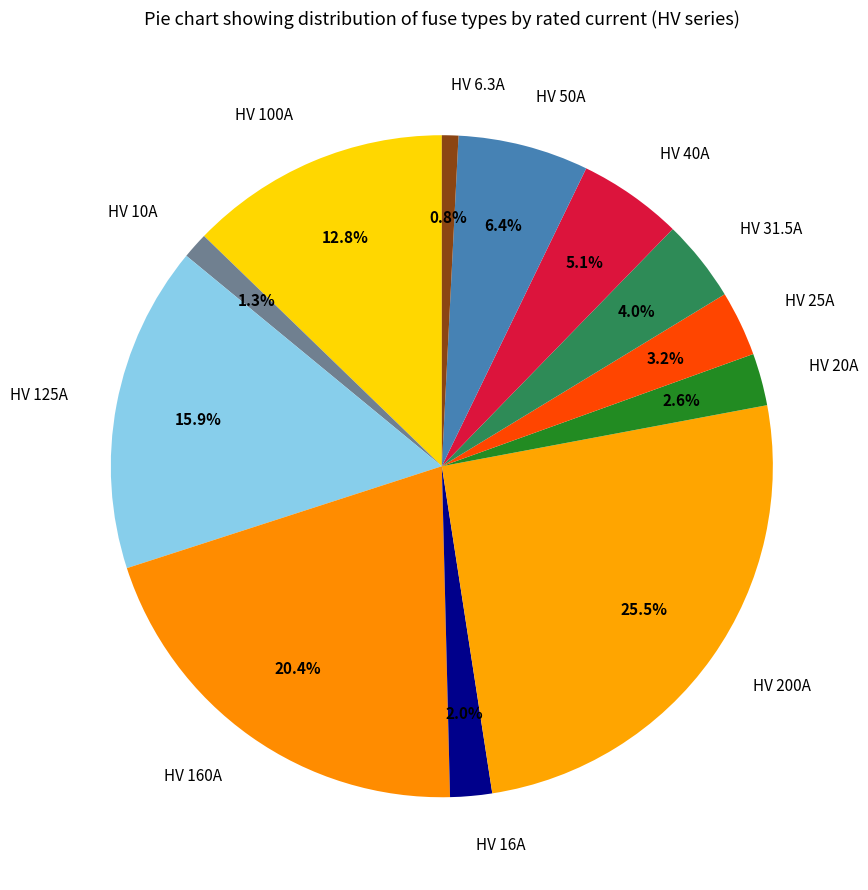

What is the largest slice in the pie chart?

HV 200A